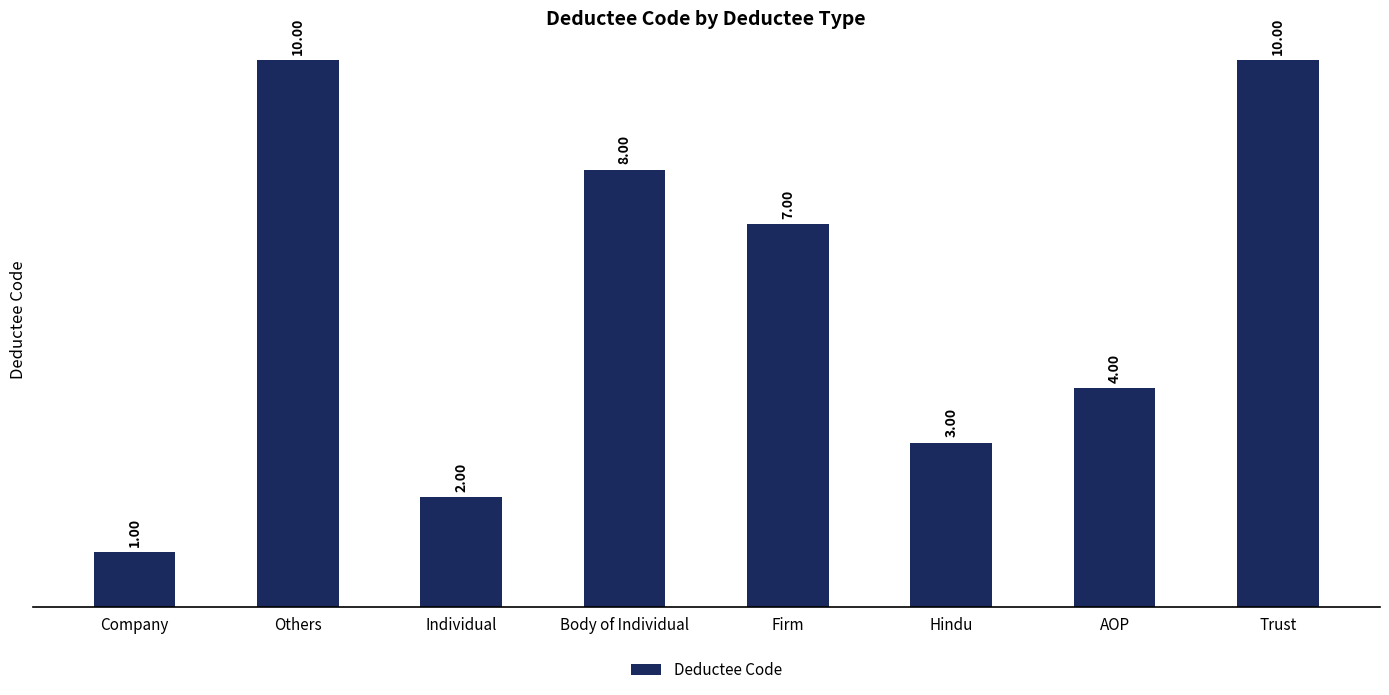

Approximately how many times larger is the value at AOP compared to Firm?

0.6